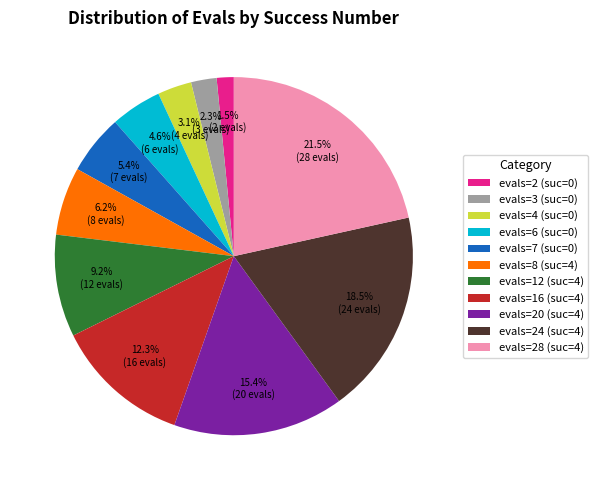

What is the largest slice in the pie chart?

evals=28 (suc=4)